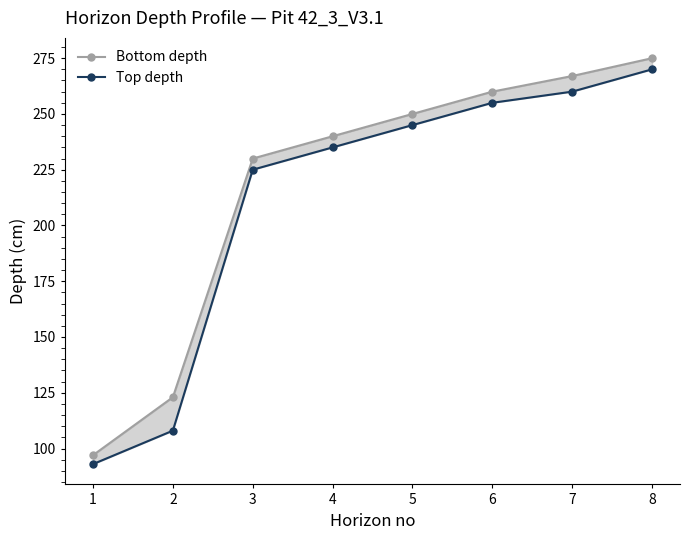

True or false: Bottom depth and Top depth intersect in this chart.

False